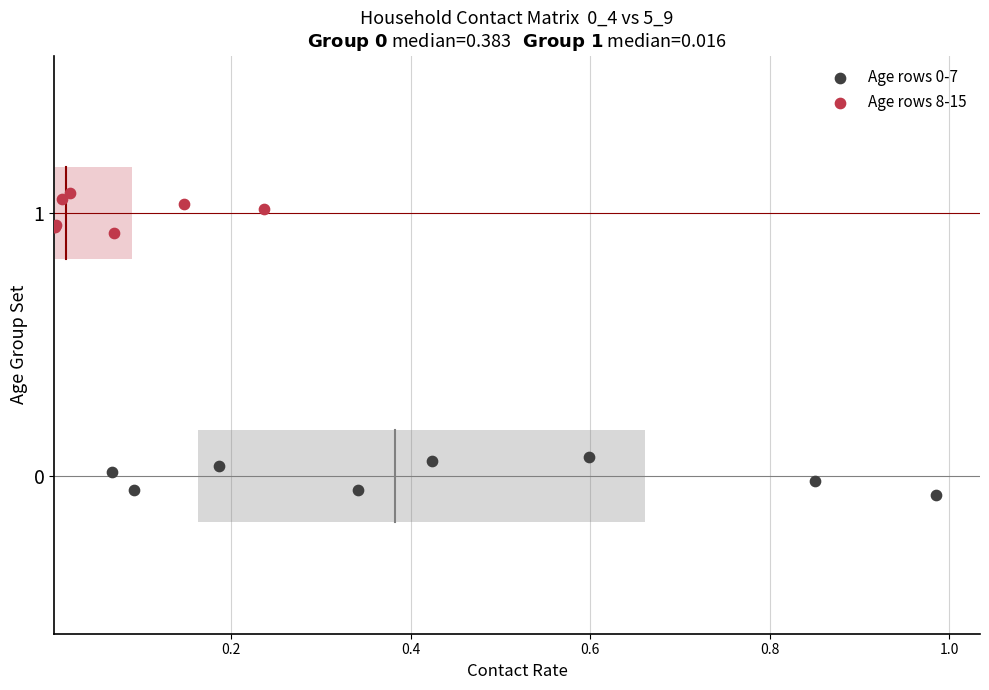

Which series reaches the maximum Y coordinate?

Age rows 8-15